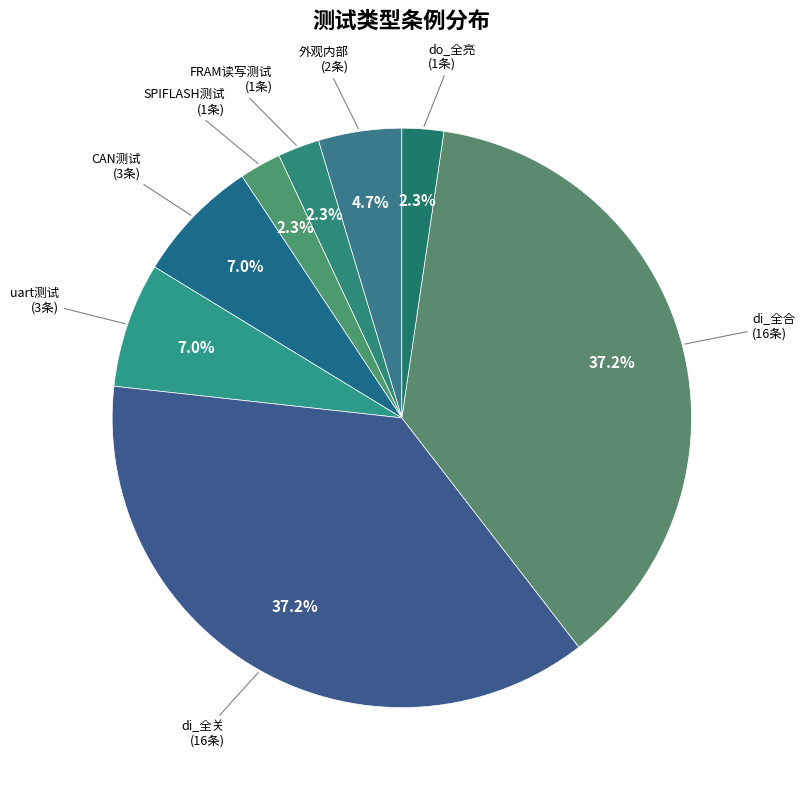

To the nearest percent, what is the average slice percentage?

12%